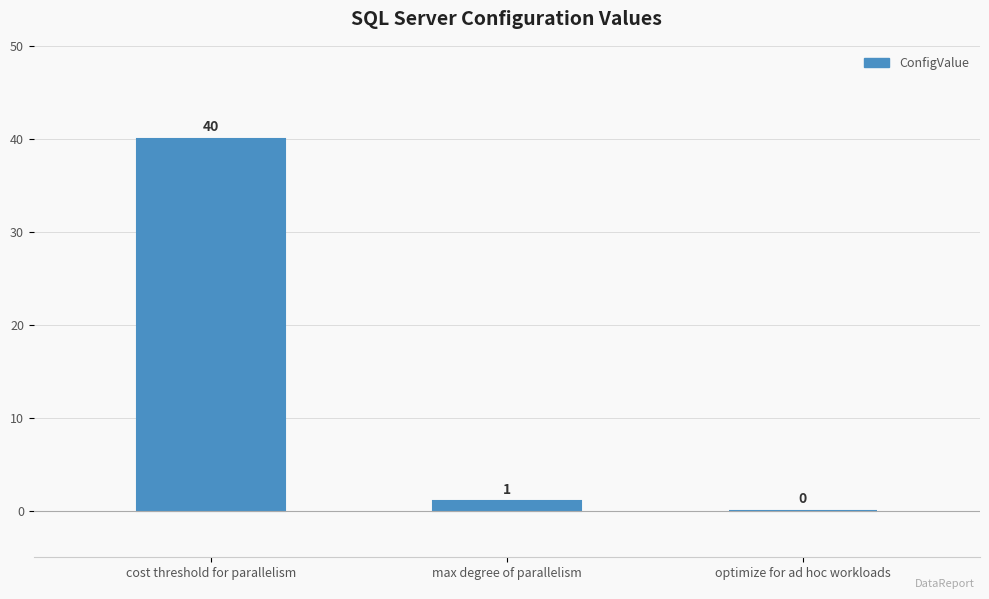

Reading left to right, transcribe all the data shown in this chart.

40	1	0